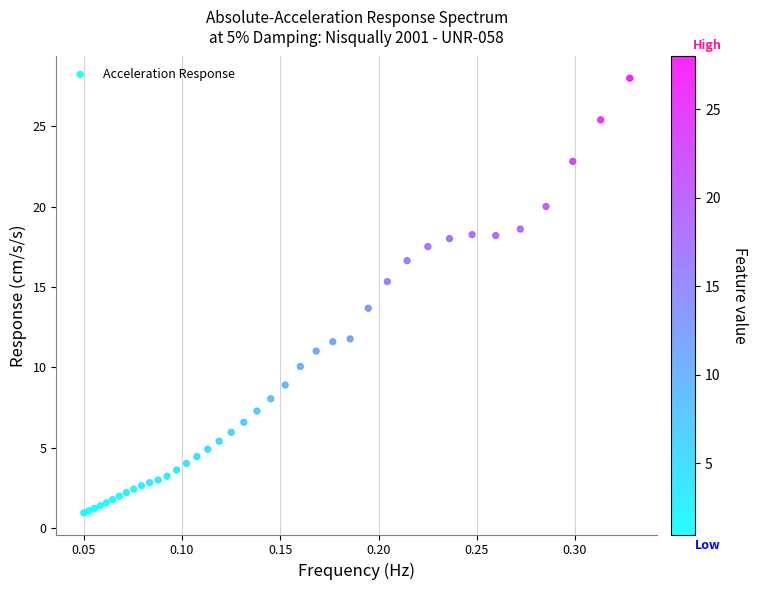

What Y value in the scatter plot is closest to 14?

13.7